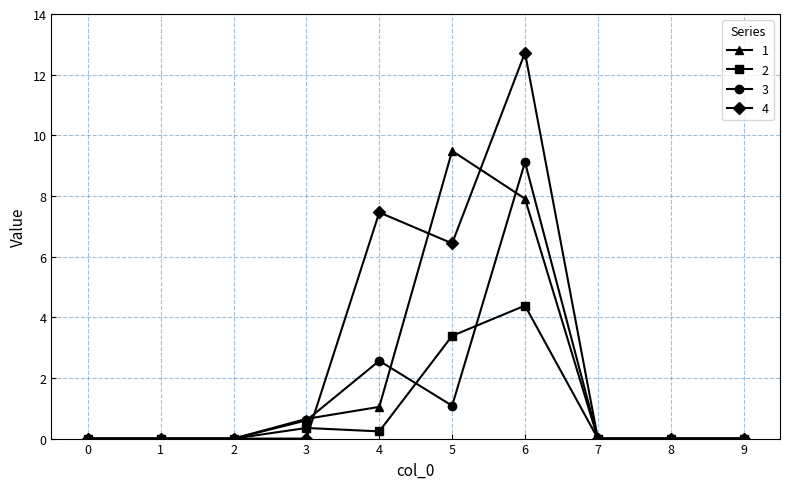

True or false: 1 and 4 cross at least once.

True